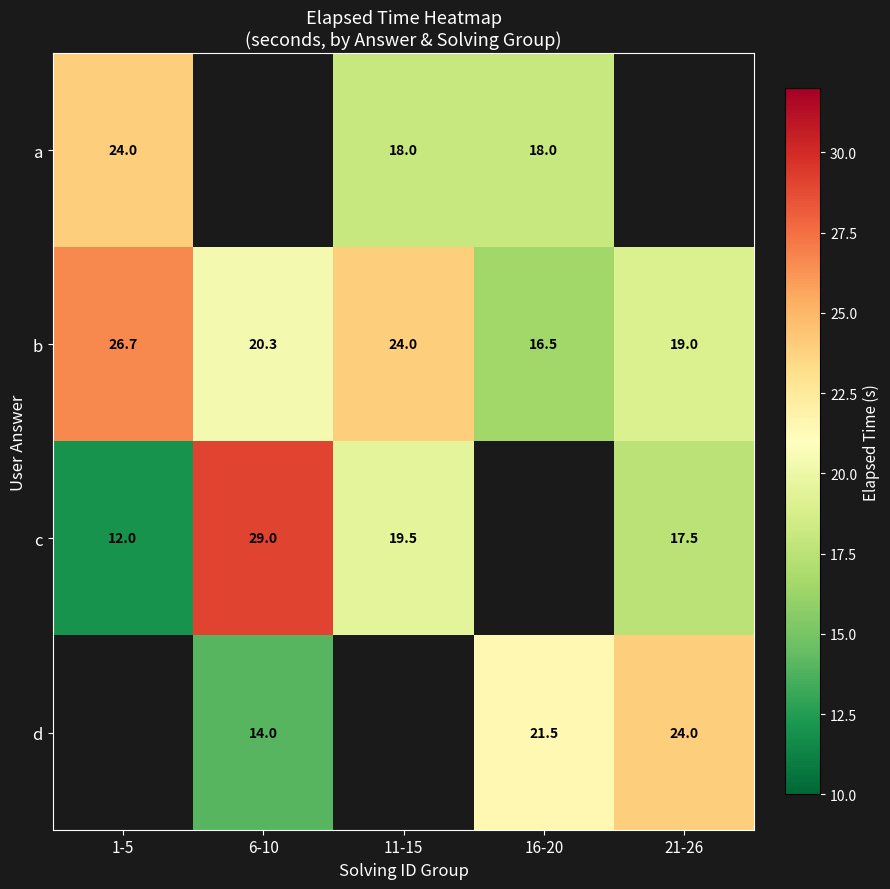

List the labels in order of b value, largest first.

1-5, 11-15, 6-10, 21-26, 16-20